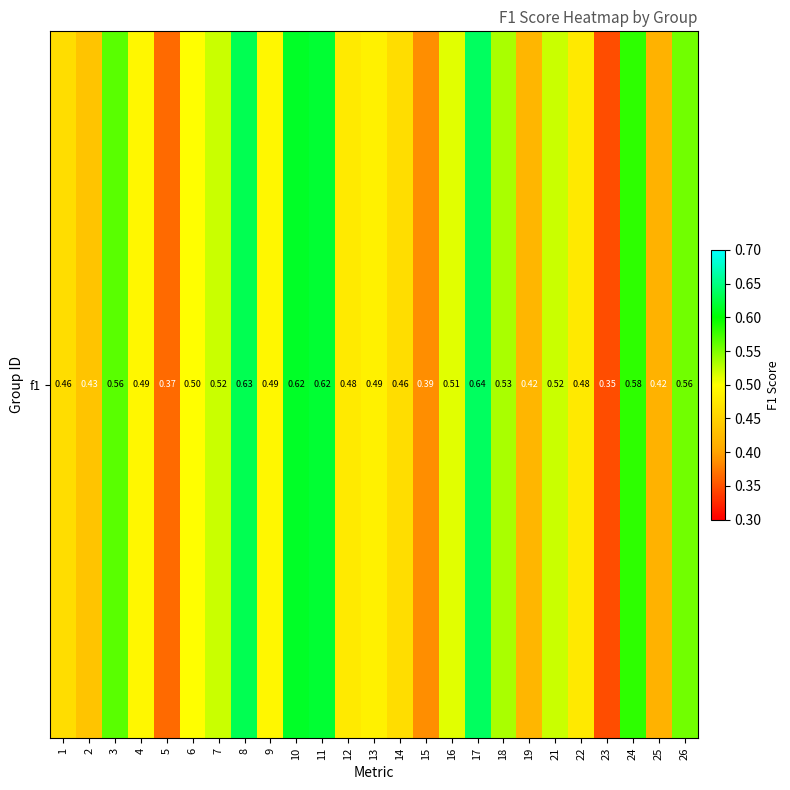

Which label corresponds to the smallest value in the chart?

23